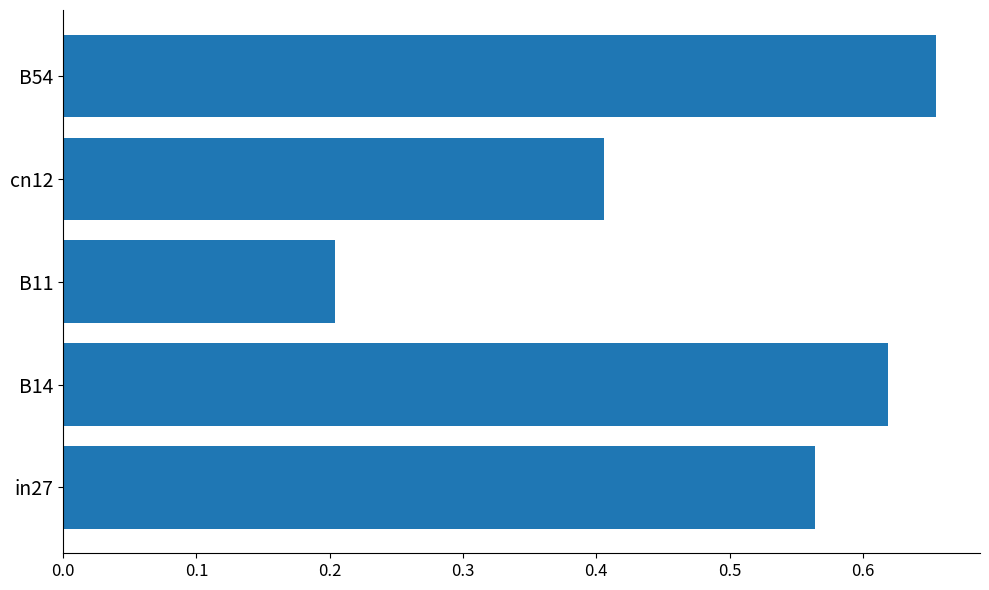

What is the average value?

0.5